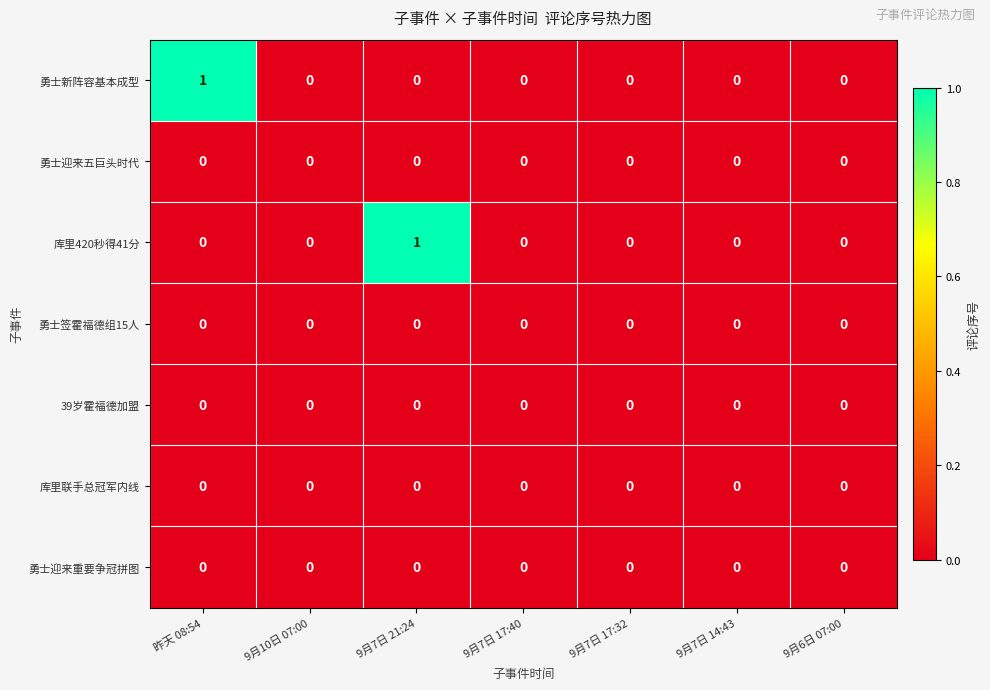

The 39岁霍福德加盟 series shows 0 at 9月7日 14:43. True or false?

True